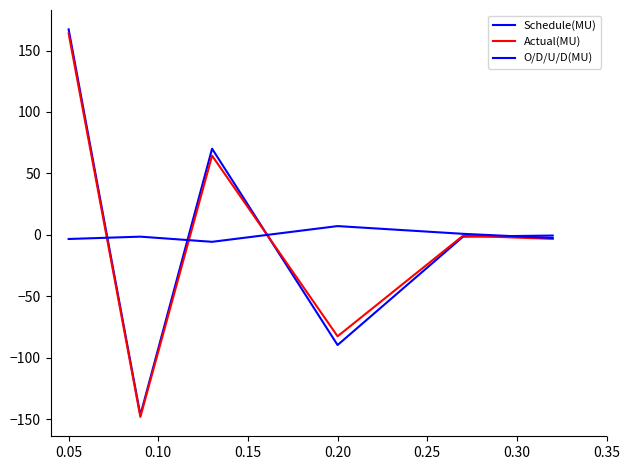

What is the value of the Schedule(MU) point at the 3rd from the left?

70.1